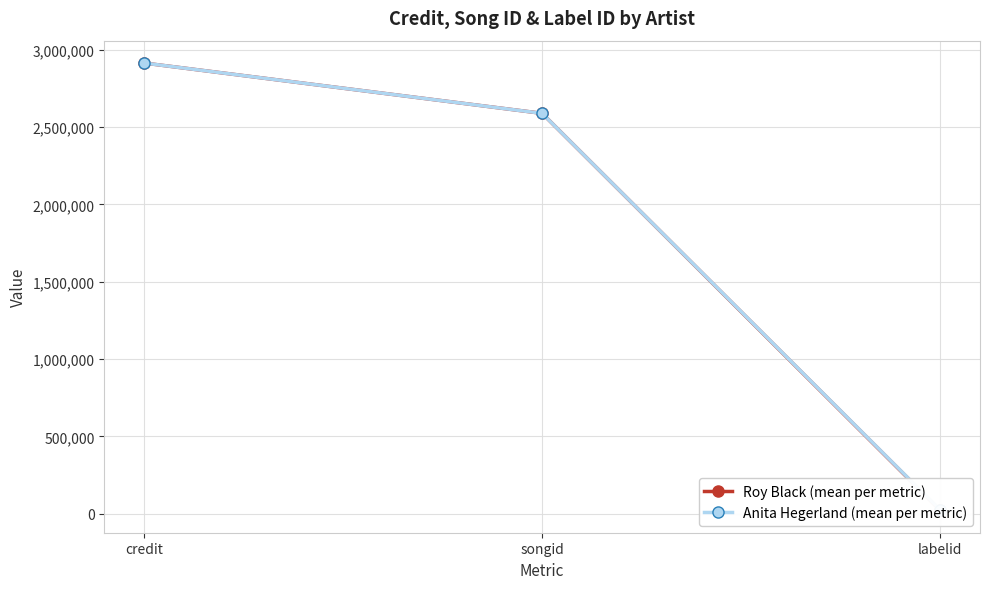

Which series changed the most between songid and labelid?

Roy Black (mean per metric)